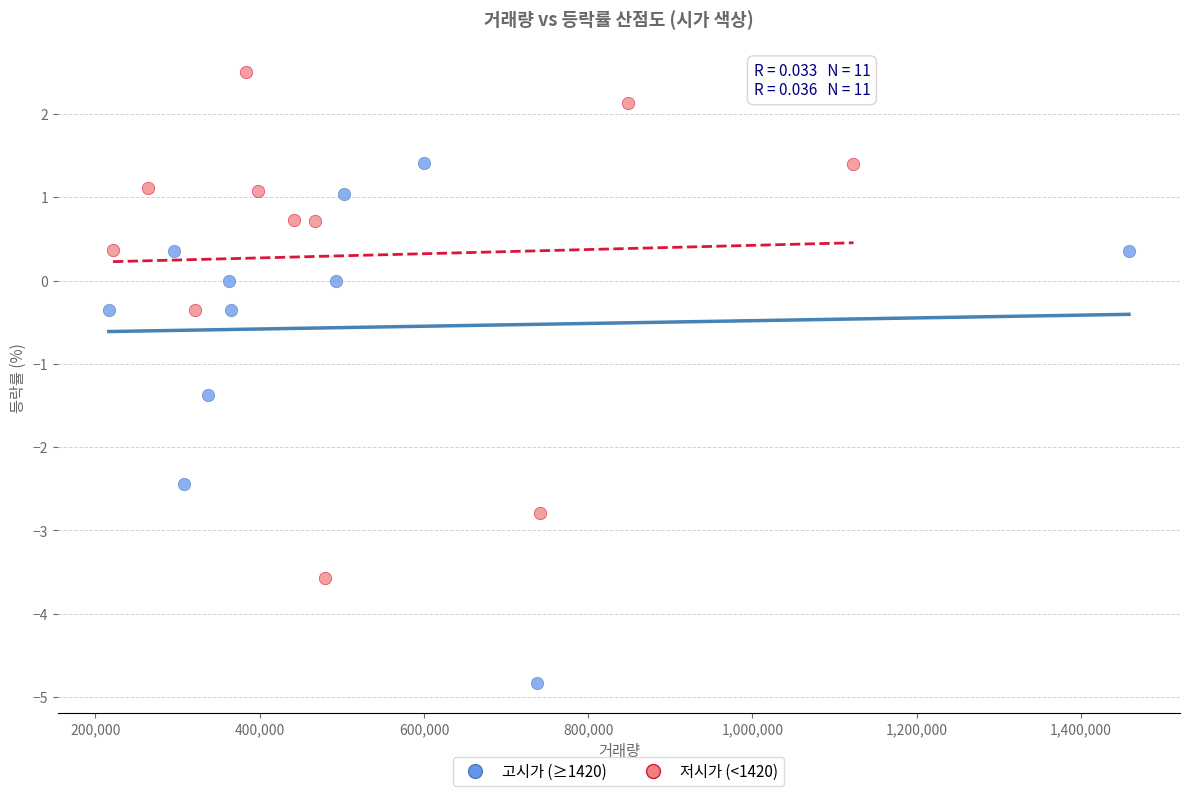

Which series has the widest spread of Y values?

고시가 (≥1420)